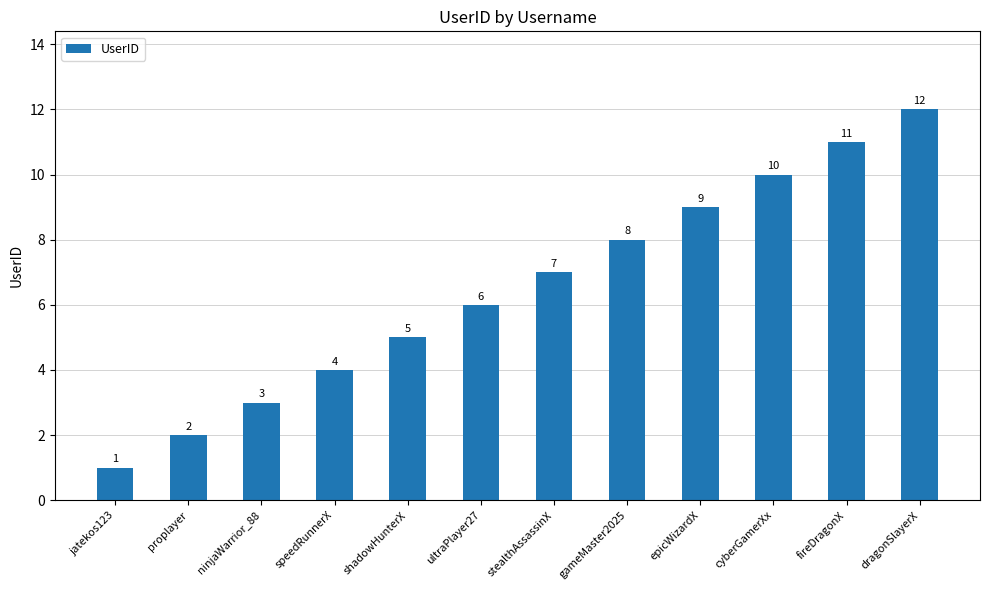

What is the sum of the values at fireDragonX and cyberGamerXx?

21